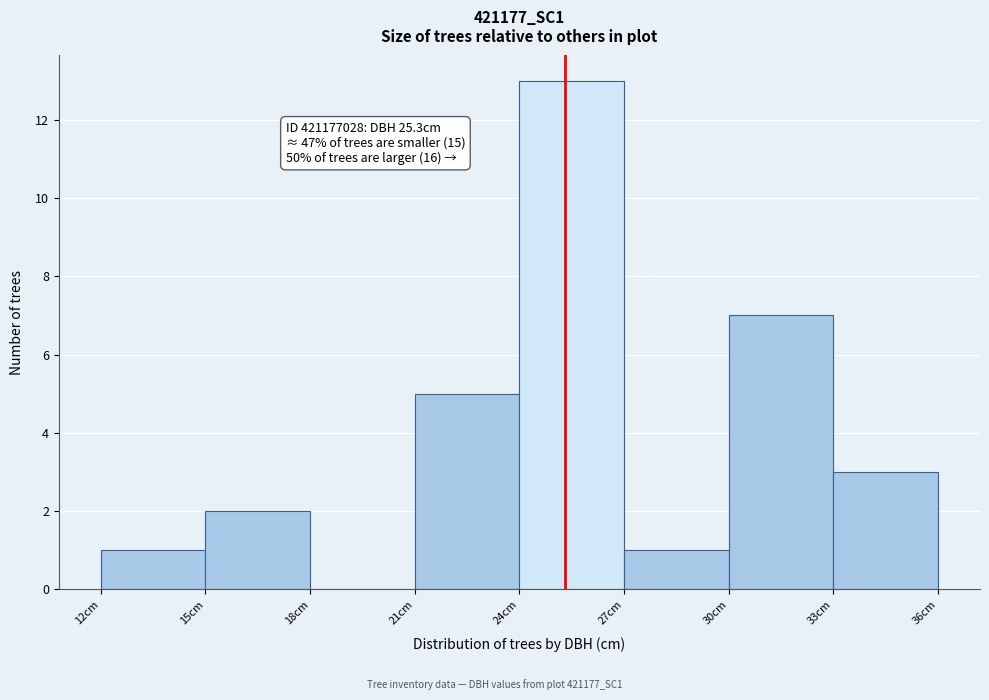

Over which range of the x-axis is the bar tallest?

24 to 27